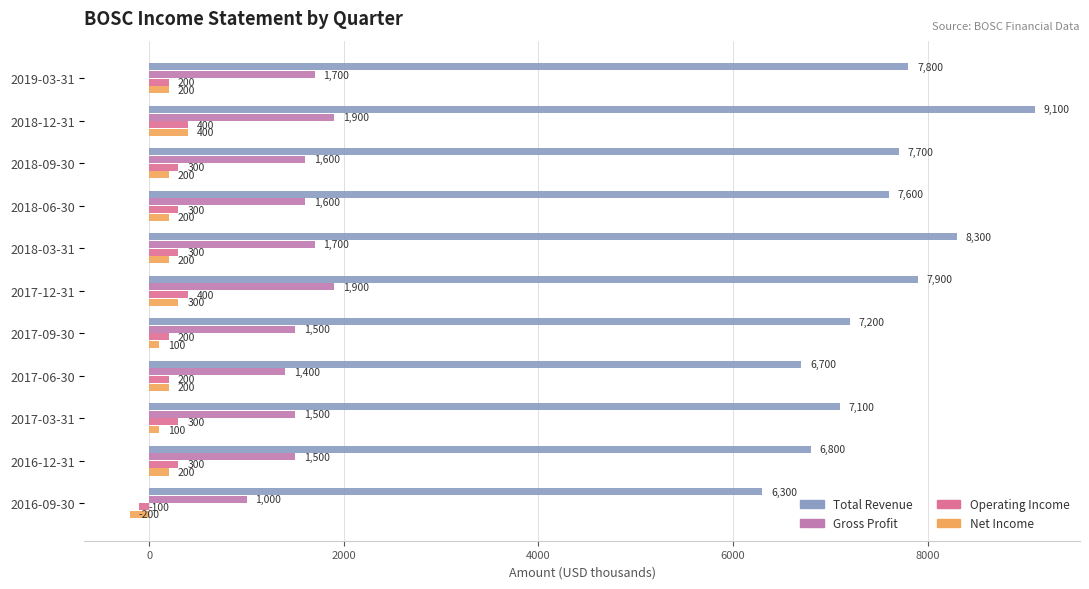

The value of Net Income at 2017-09-30 is 100. True or false?

True